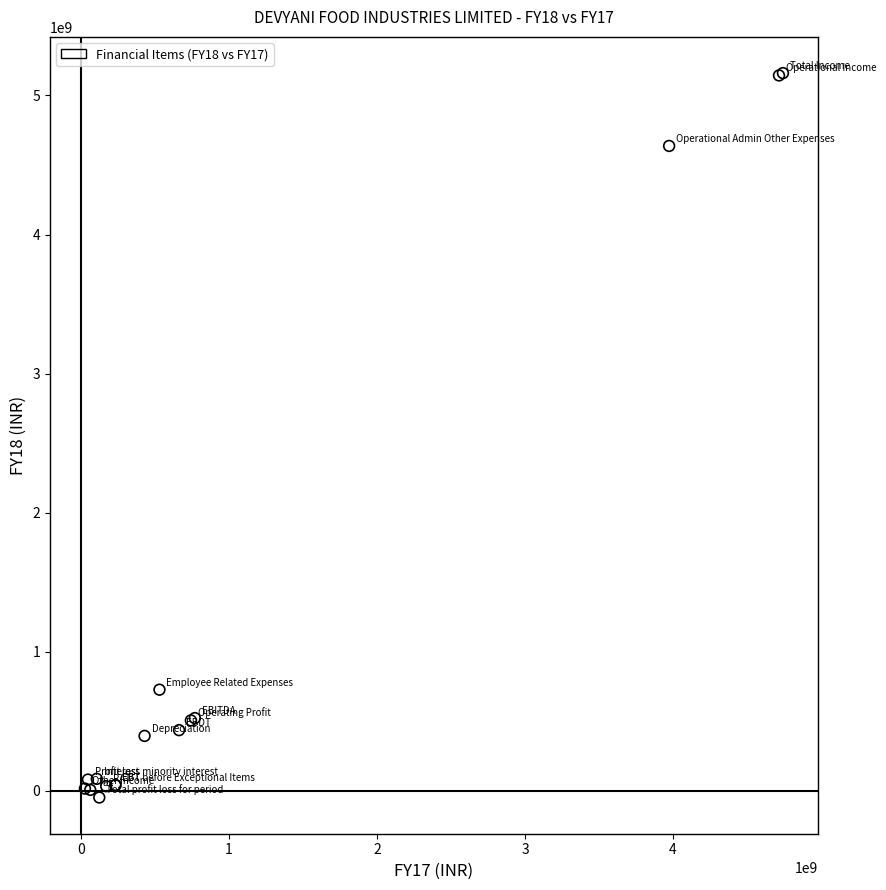

What Y value in the scatter plot is closest to 2556570000?

727680000